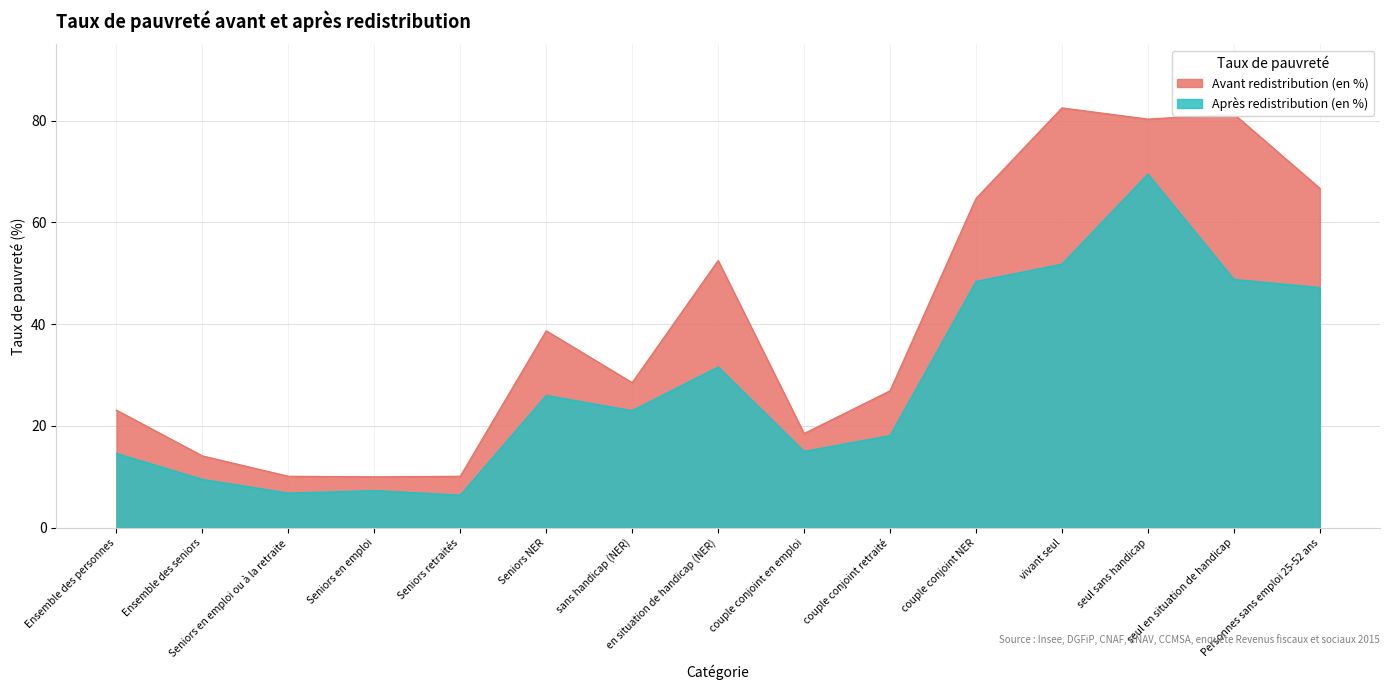

Reading left to right, extract all data points from this chart.

Avant redistribution (en %): Ensemble des personnes=23.1	Ensemble des seniors=14.1	Seniors en emploi ou à la retraite=10.1	Seniors en emploi=10.0	Seniors retraités=10.1	Seniors NER=38.7	sans handicap (NER)=28.5	en situation de handicap (NER)=52.5	couple conjoint en emploi=18.5	couple conjoint retraité=26.9	couple conjoint NER=64.7	vivant seul=82.5	seul sans handicap=80.3	seul en situation de handicap=81.3	Personnes sans emploi 25-52 ans=66.7
Après redistribution (en %): Ensemble des personnes=14.6	Ensemble des seniors=9.5	Seniors en emploi ou à la retraite=6.8	Seniors en emploi=7.3	Seniors retraités=6.4	Seniors NER=26.0	sans handicap (NER)=23.0	en situation de handicap (NER)=31.6	couple conjoint en emploi=15.0	couple conjoint retraité=18.1	couple conjoint NER=48.4	vivant seul=51.8	seul sans handicap=69.5	seul en situation de handicap=48.8	Personnes sans emploi 25-52 ans=47.2